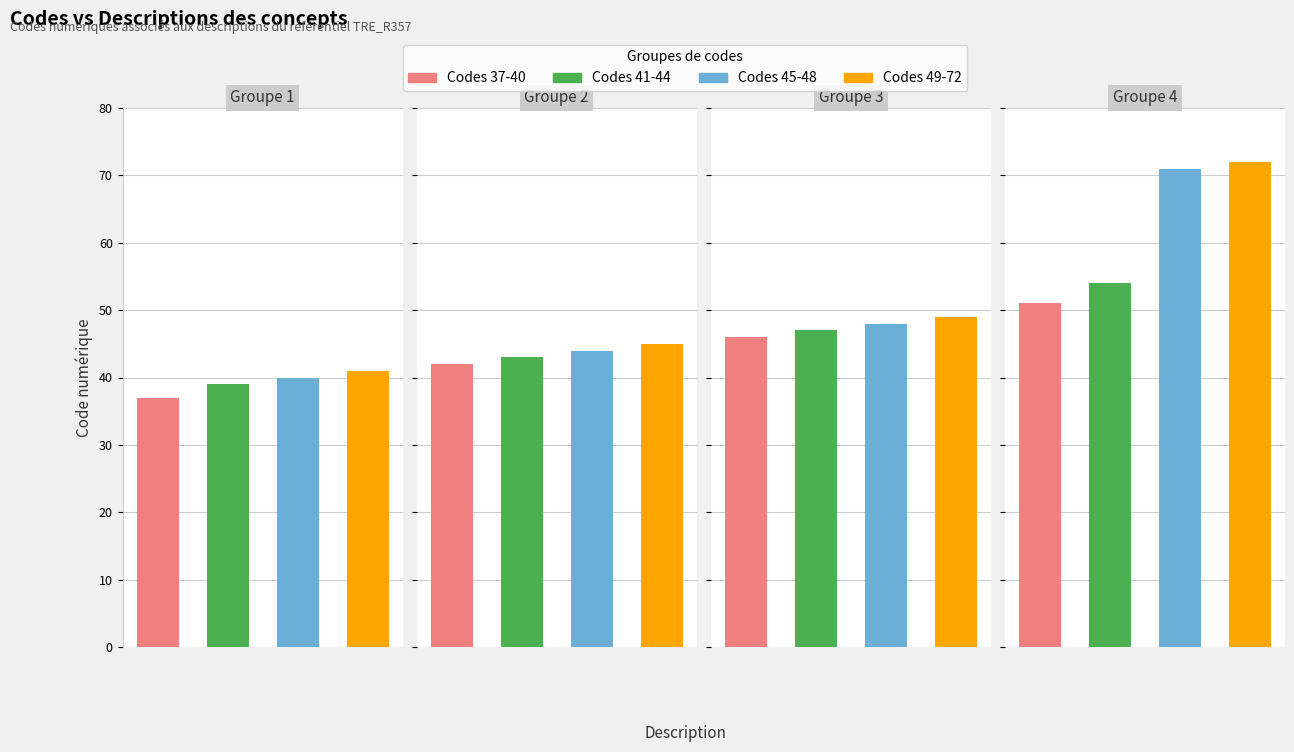

Is it true that the value at Usager sorti is 78?

False